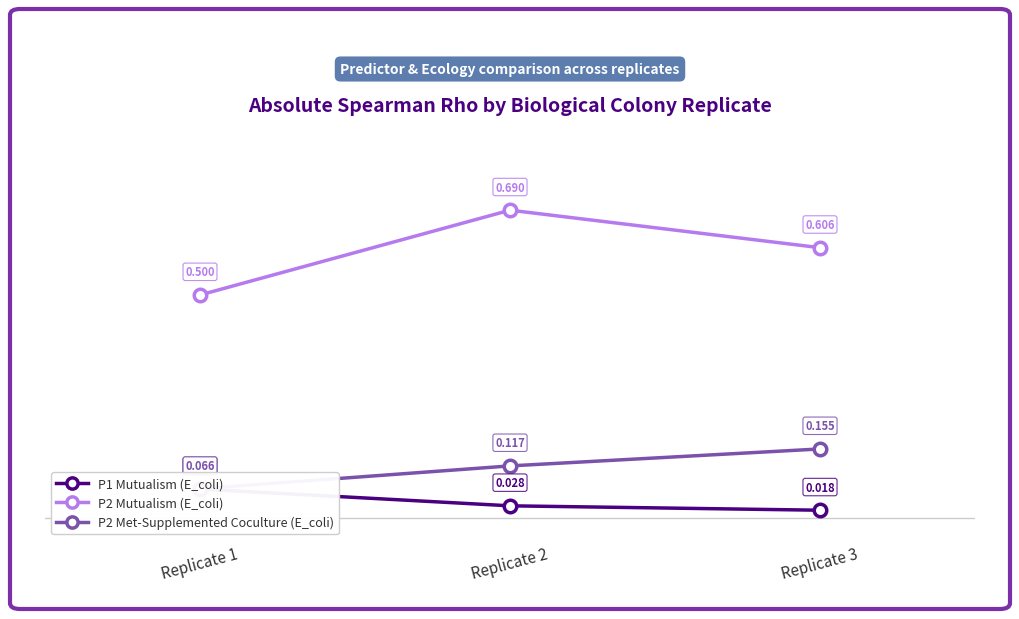

At which category does the chart reach its minimum across all series?

Replicate 3